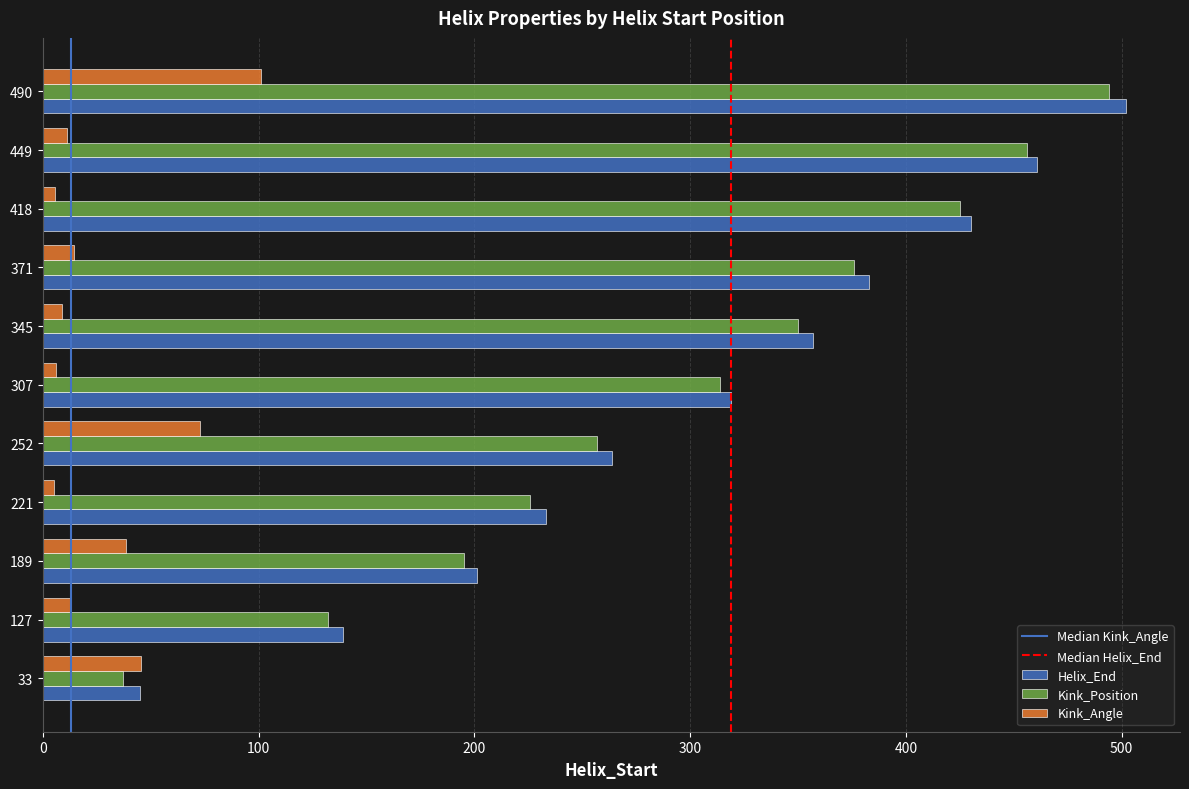

True or false: Helix_End has a value of 319.0 at 307.

True